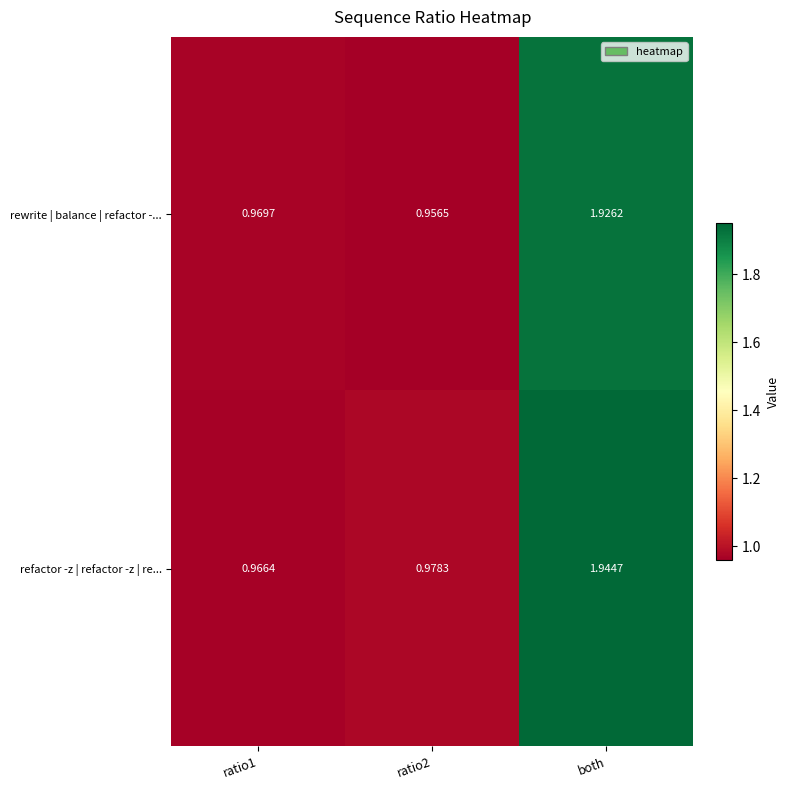

At how many categories does at least one series exceed 1?

1